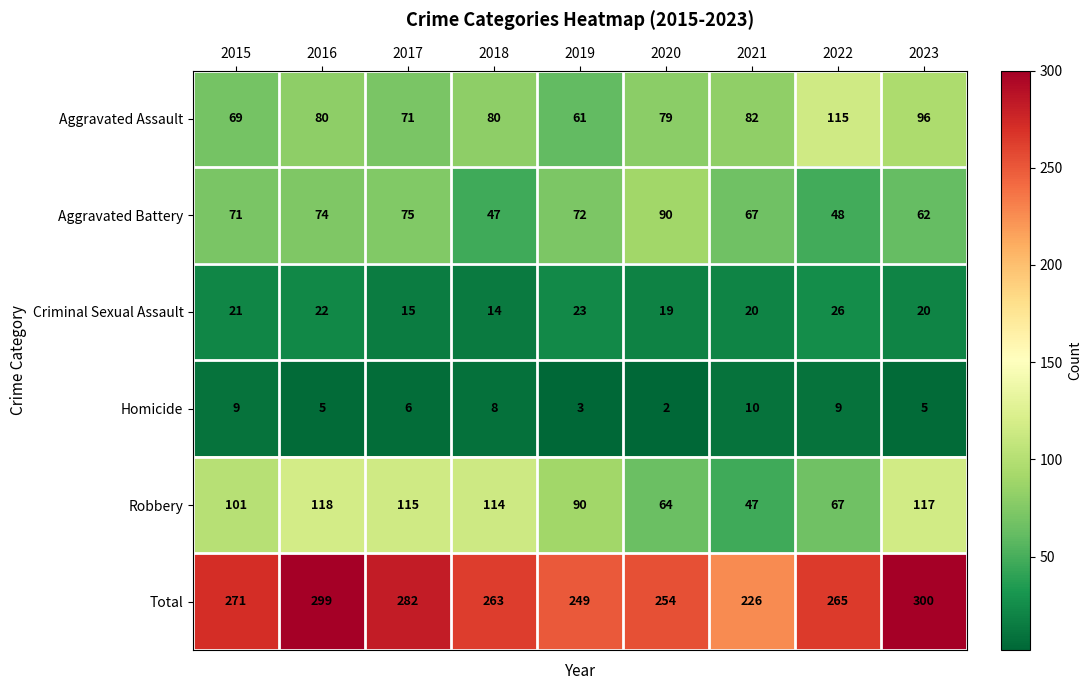

The value of Homicide at 2019 is 2. True or false?

False